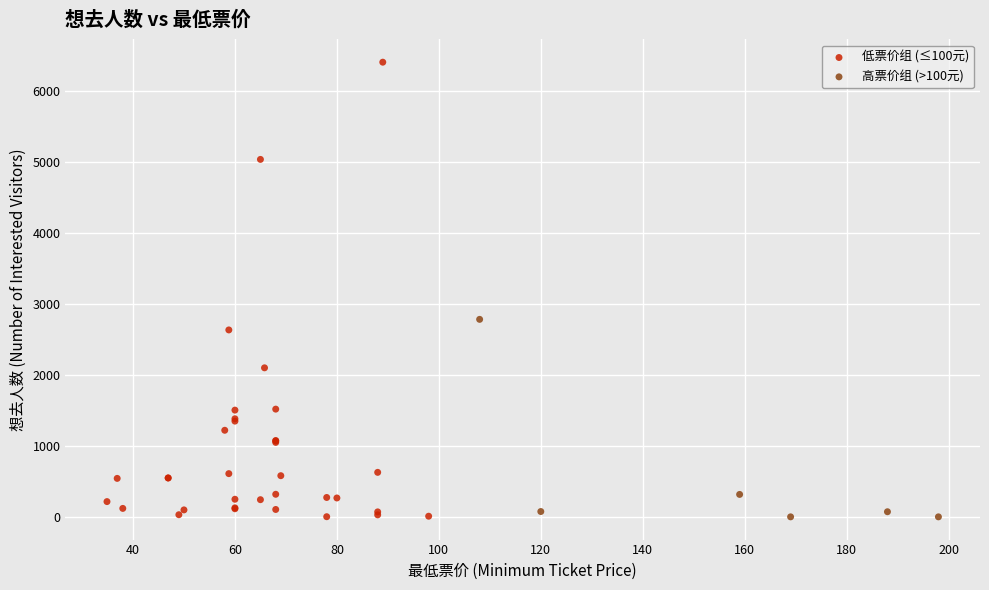

Which series reaches the maximum Y coordinate?

低票价组 (≤100元)